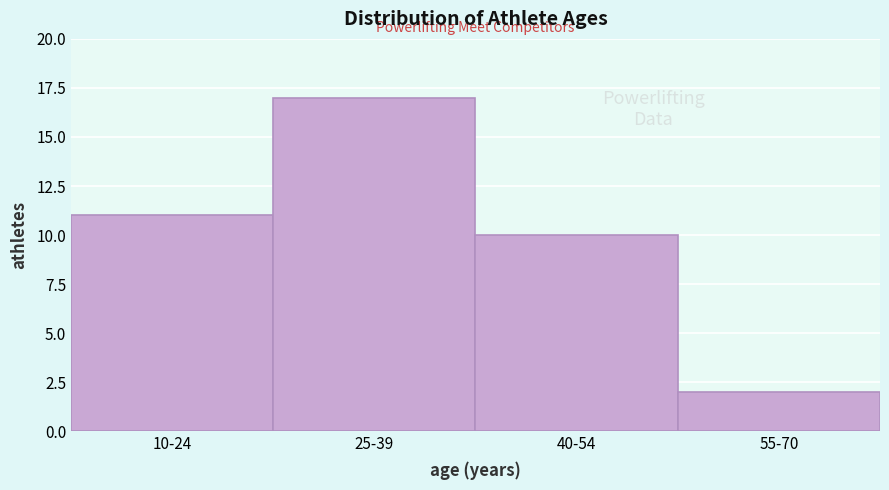

Reading left to right, extract all data points from this chart.

11	17	10	2